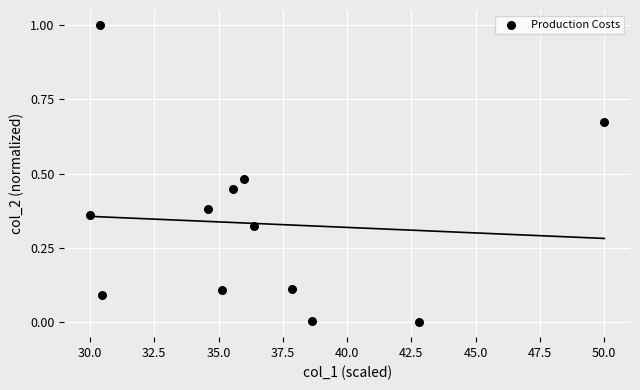

What is the range of Y values (max minus min)?

1.0